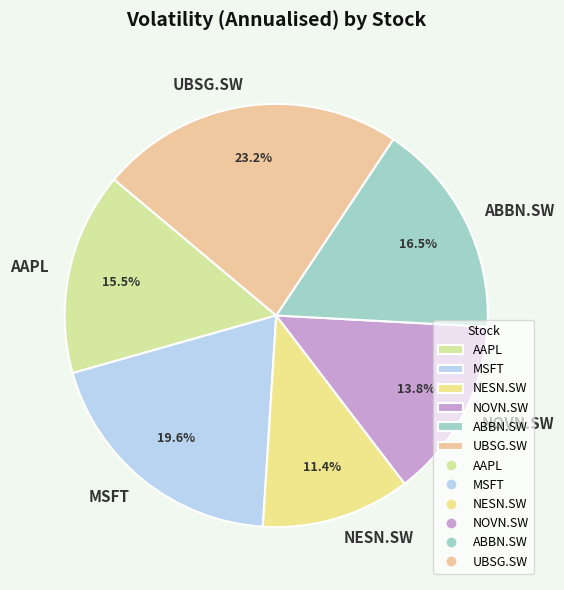

Which slice is the smallest?

NESN.SW